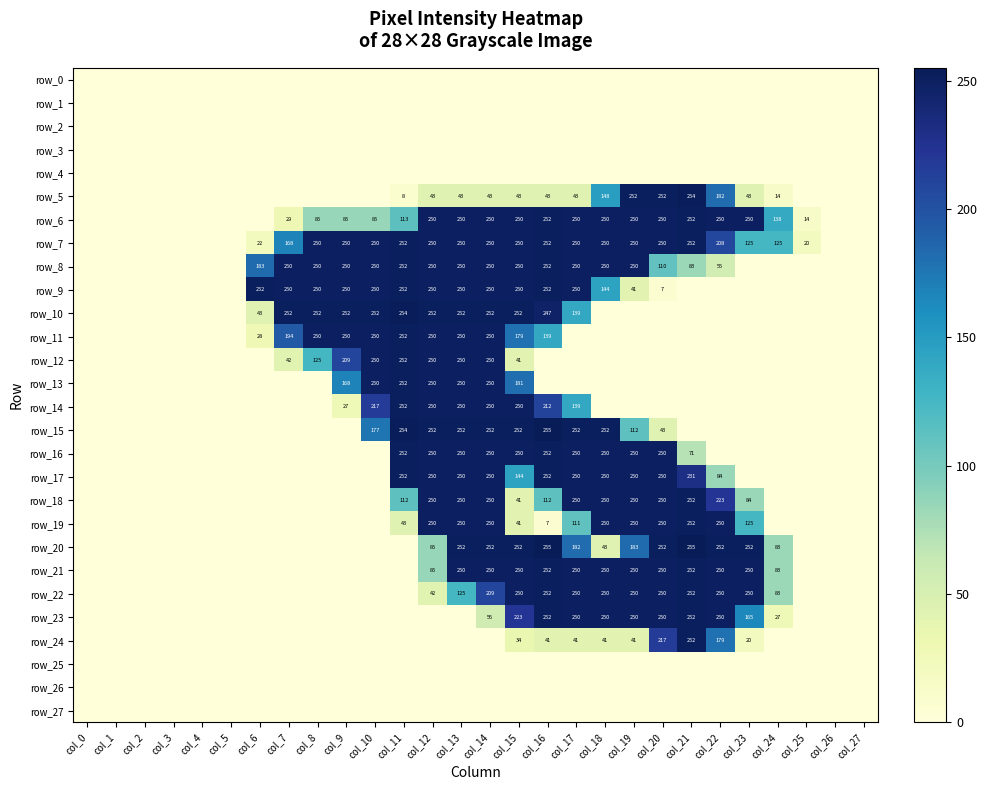

At which label does row_19 reach its peak?

col_21